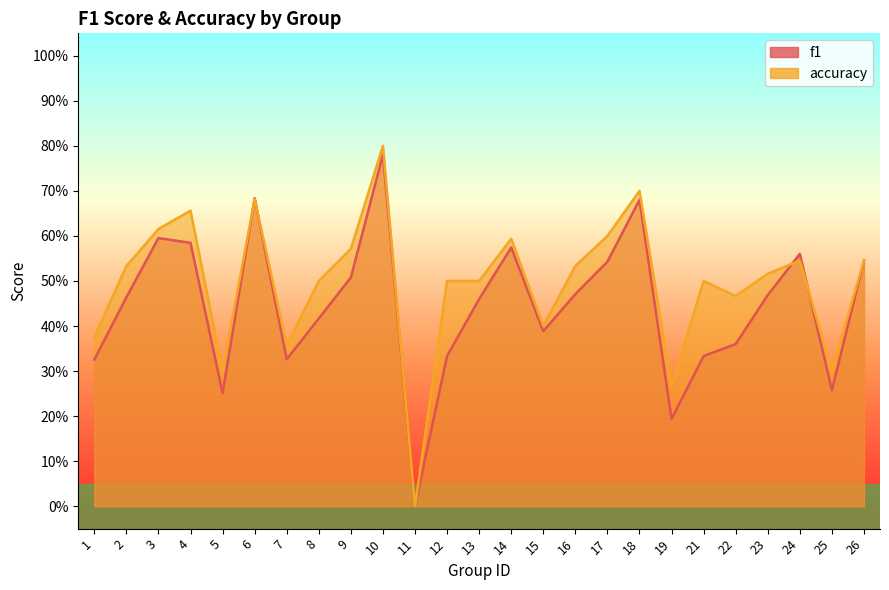

What value does the accuracy series have at 21?

0.5